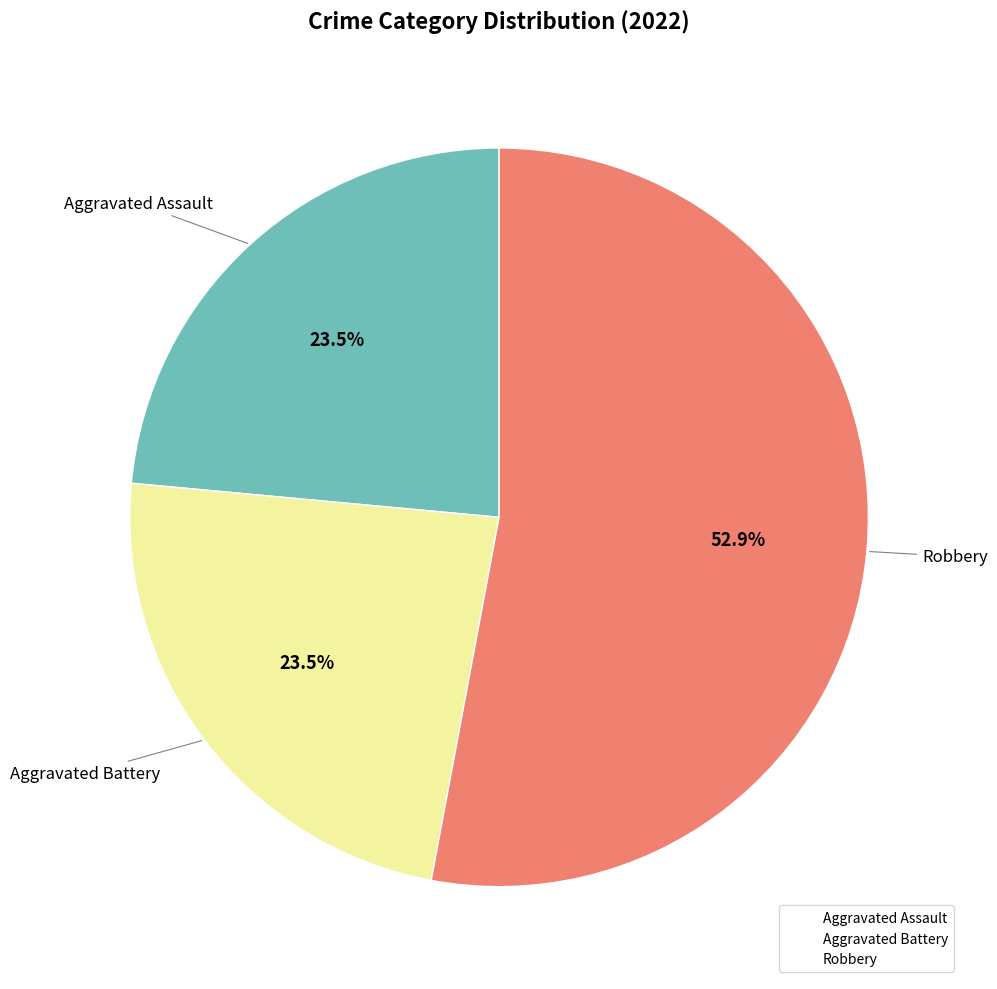

Is there any slice that represents more than half of the pie?

Yes